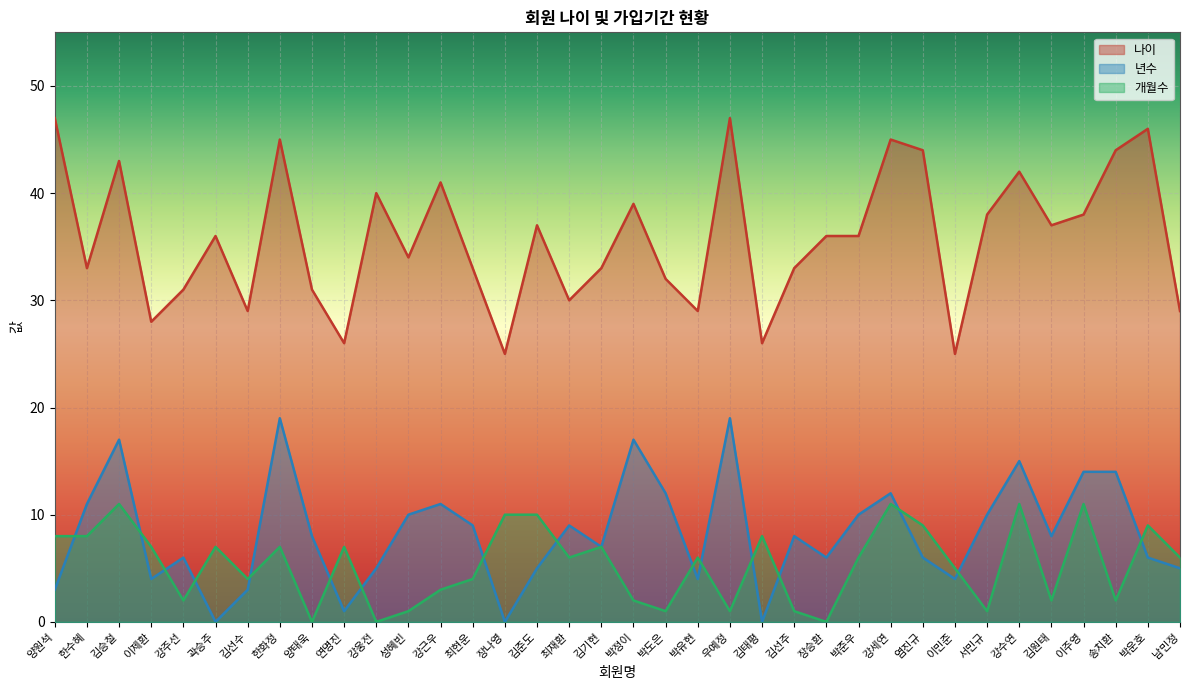

How many lines are shown in the chart?

3